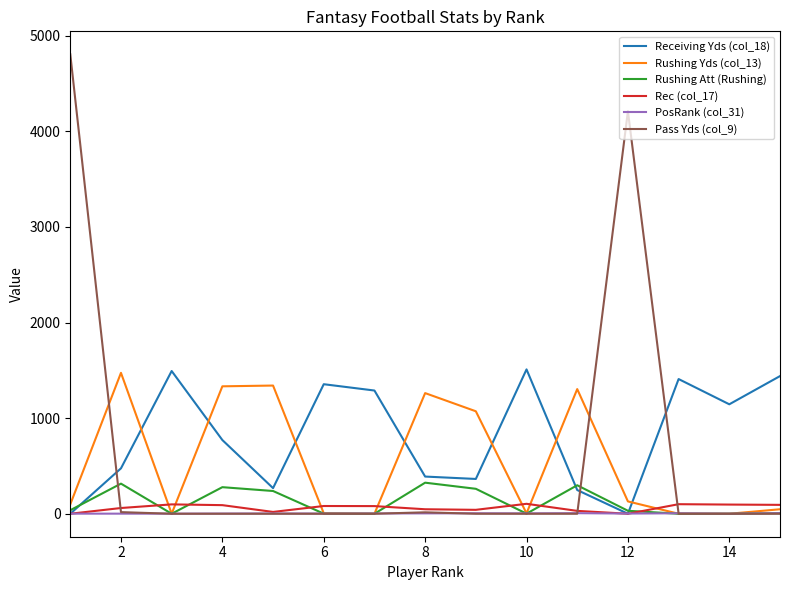

What is the greatest value displayed?

4806